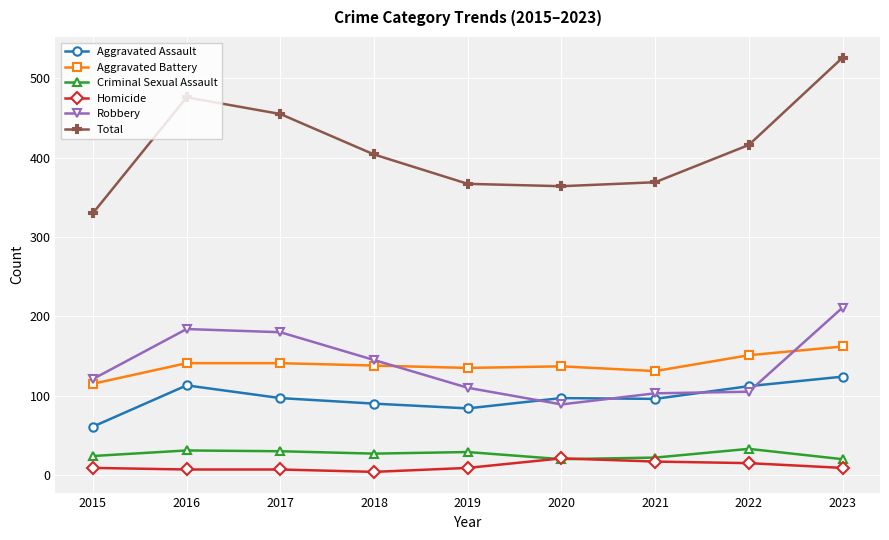

True or false: Criminal Sexual Assault and Total intersect in this chart.

False